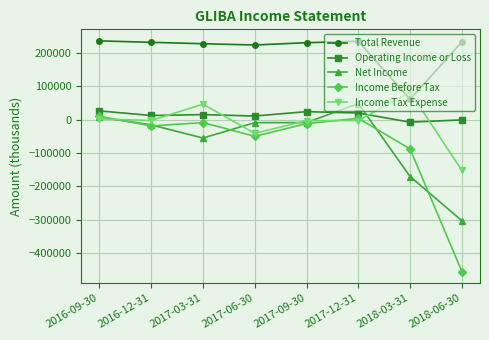

True or false: Operating Income or Loss has a value of 26400 at 2016-09-30.

True